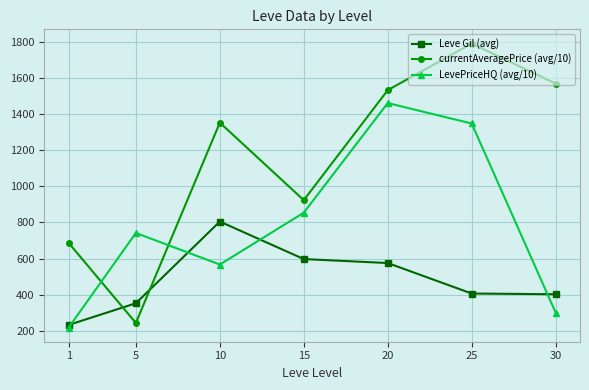

What is the minimum value for currentAveragePrice (avg/10)?

242.8